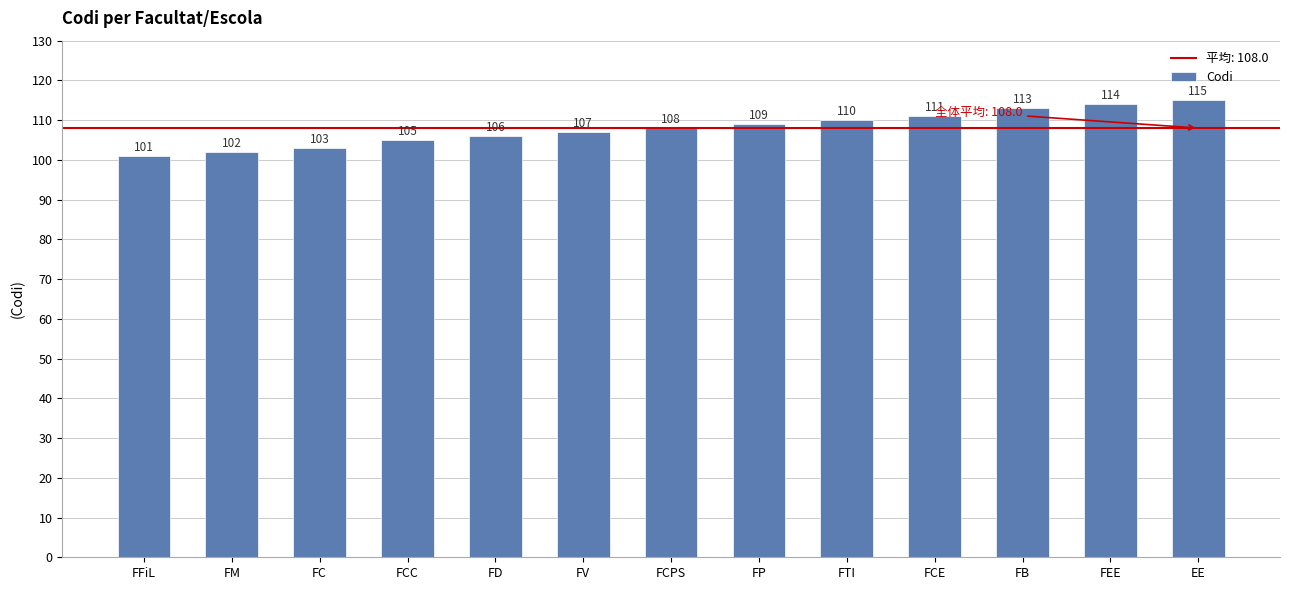

What is the greatest value displayed?

115